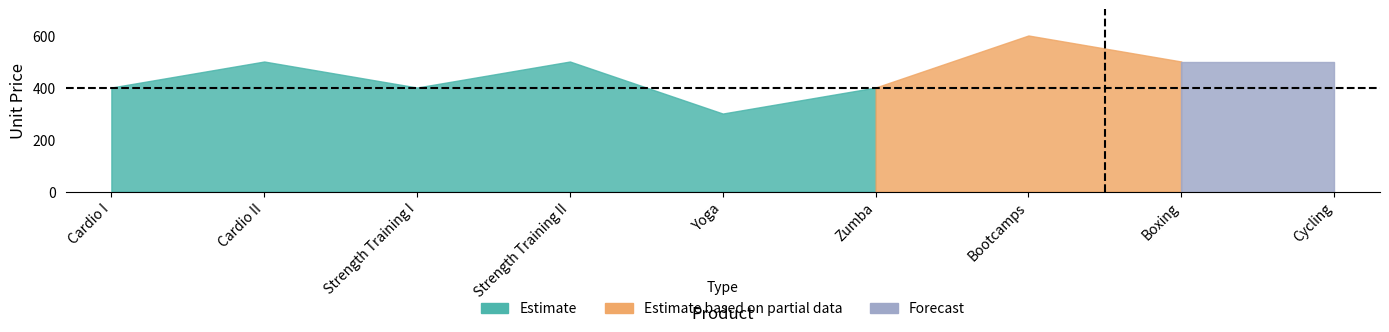

How many data points does each series have?

9